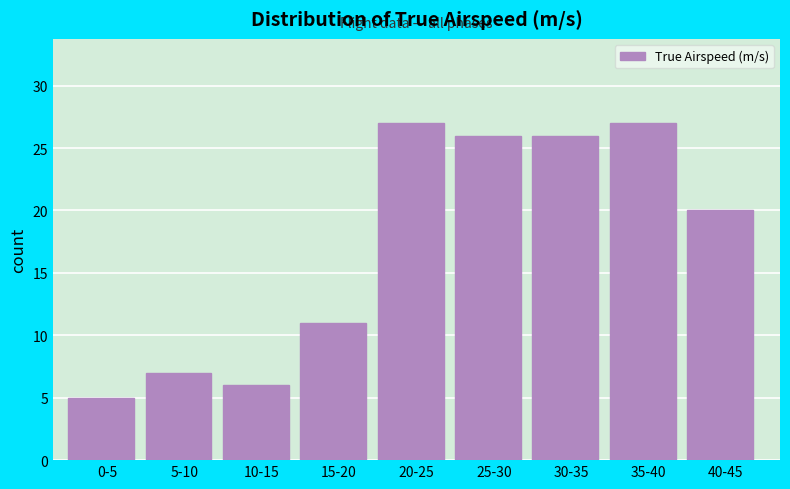

Reading right to left, extract all data points from this chart.

40-45=20	35-40=27	30-35=26	25-30=26	20-25=27	15-20=11	10-15=6	5-10=7	0-5=5